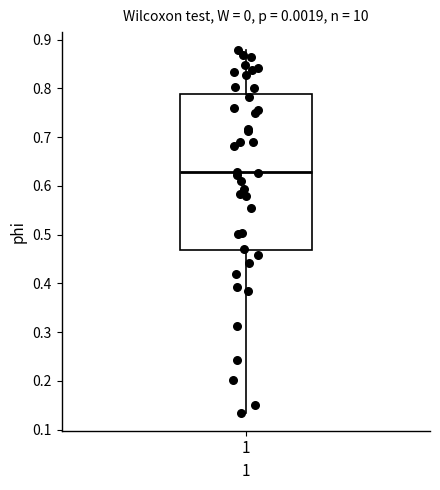

Transcribe this box plot: give where the median line is, the range the box spans, and where the two whiskers end, as read against the y-axis. The values are not printed on the chart, so give them approximately, as read against the axis.

median 0.63, box 0.47 to 0.79, whiskers 0.13 to 0.88